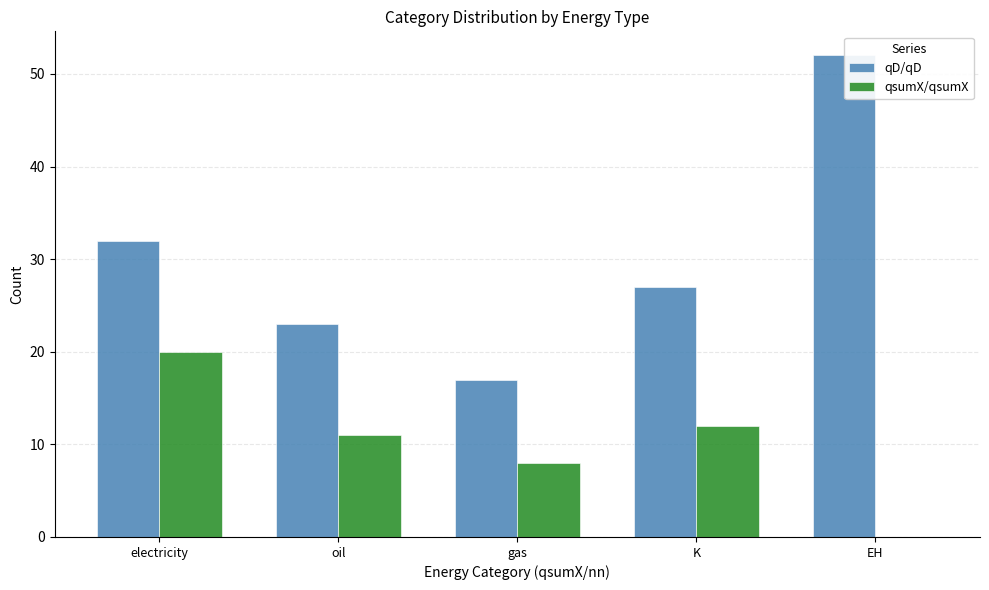

Reading right to left, what are all the values shown in this chart?

qD/qD: EH=52	K=27	gas=17	oil=23	electricity=32
qsumX/qsumX: EH=0	K=12	gas=8	oil=11	electricity=20